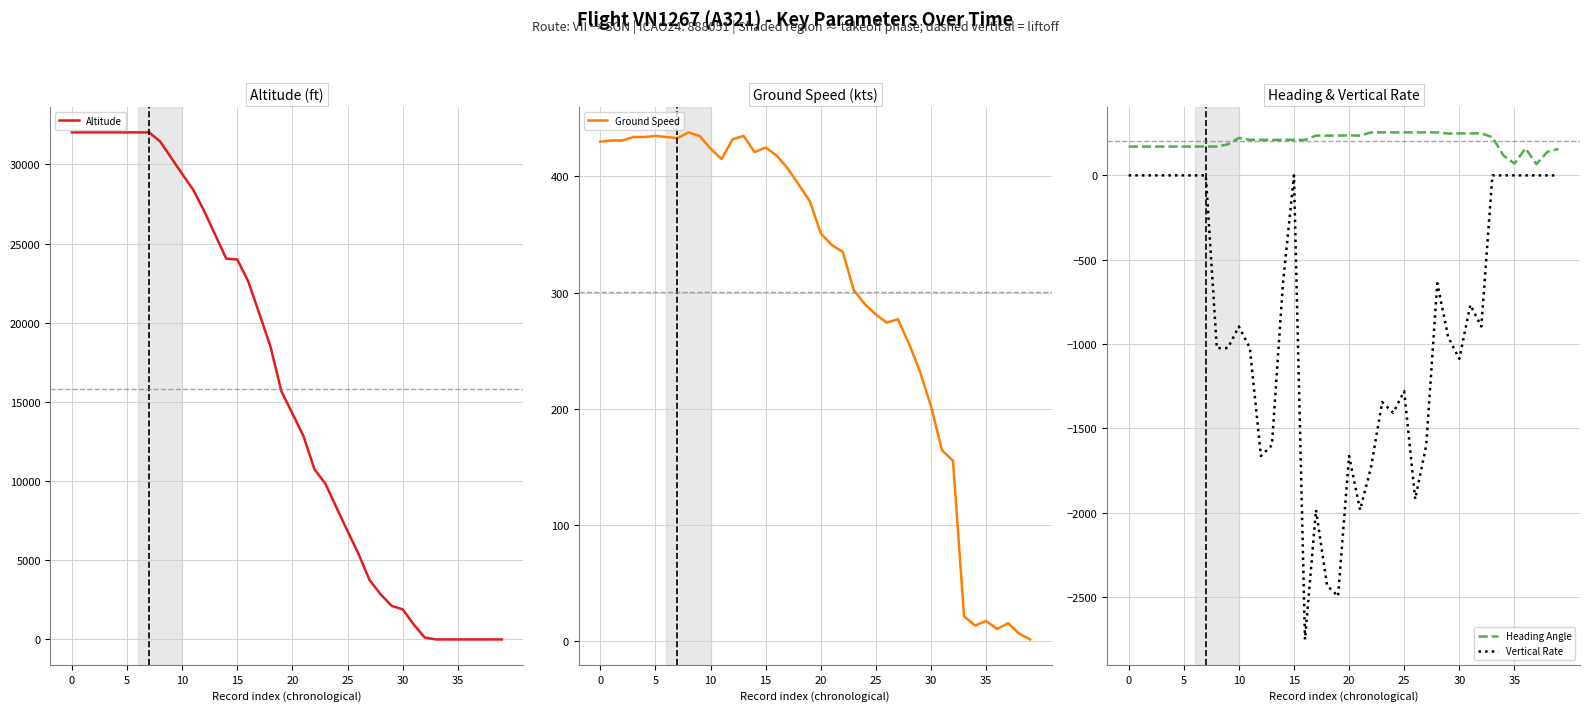

True or false: Heading Angle and Vertical Rate cross at least once.

False